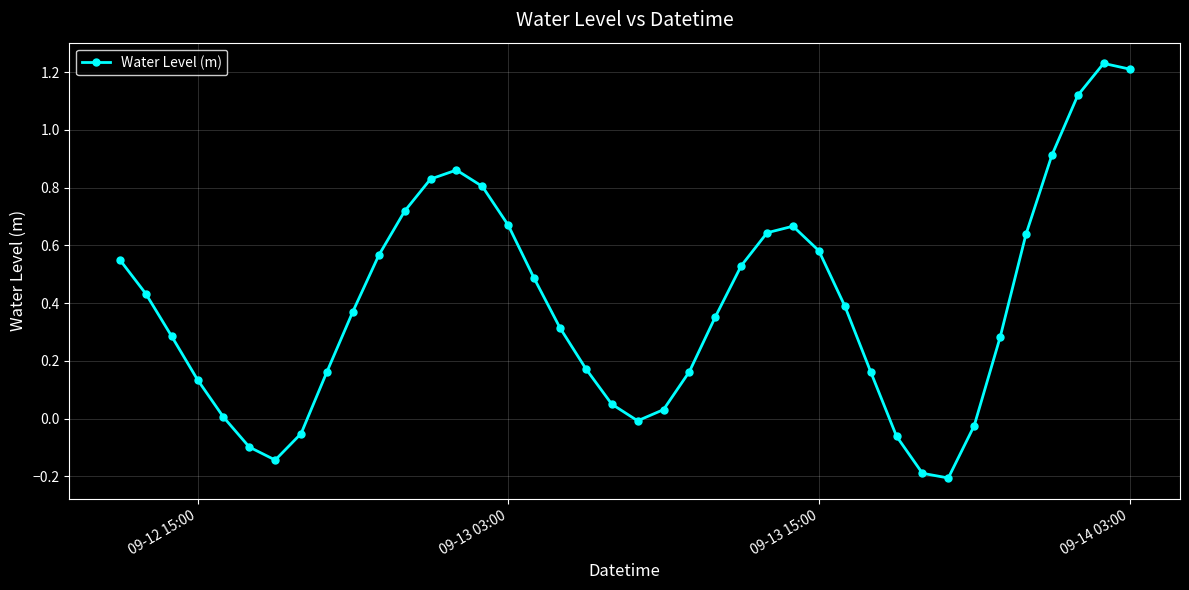

What is the difference between the second highest and minimum values?

1.4